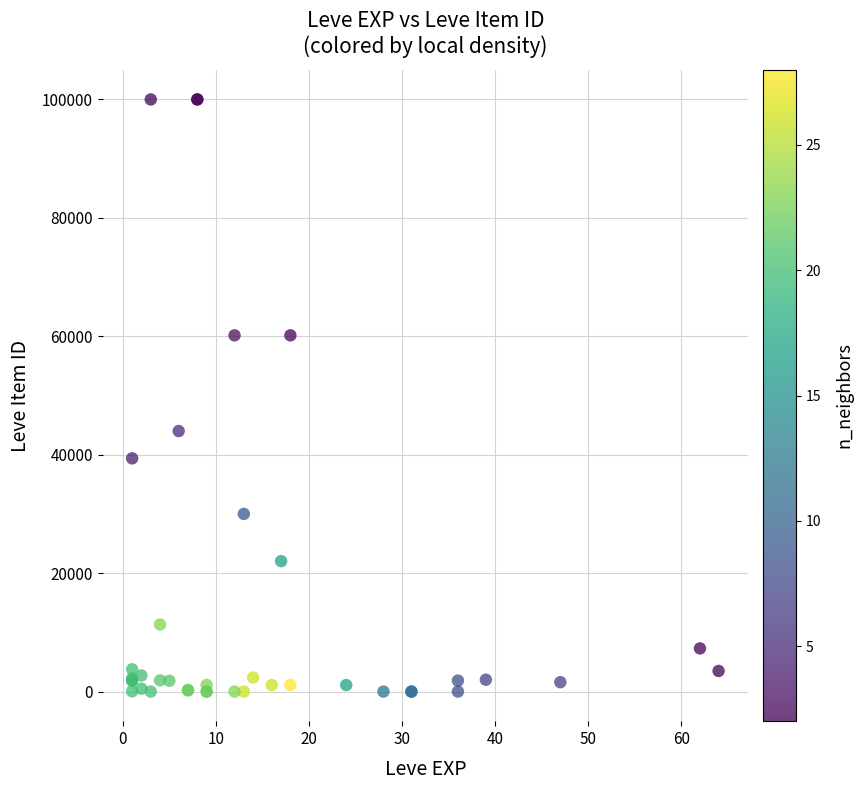

What Y value in the scatter plot is closest to 50000?

44000